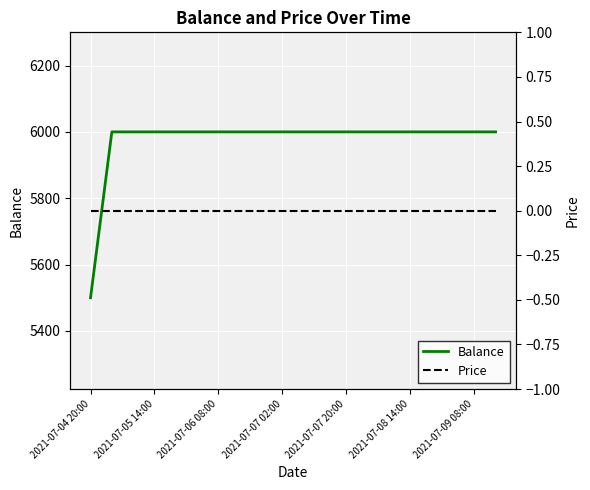

Count the number of categories in the chart.

20